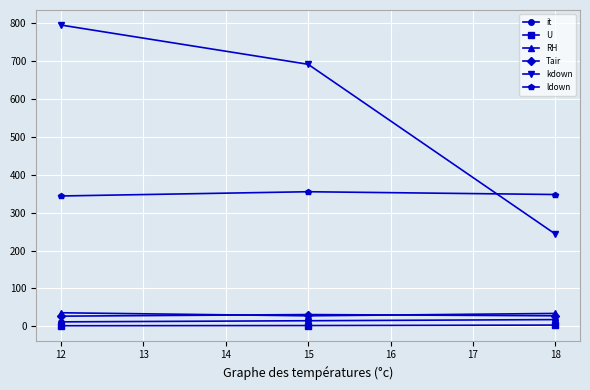

What is the value of the it point at the 1st from the left?

12.0